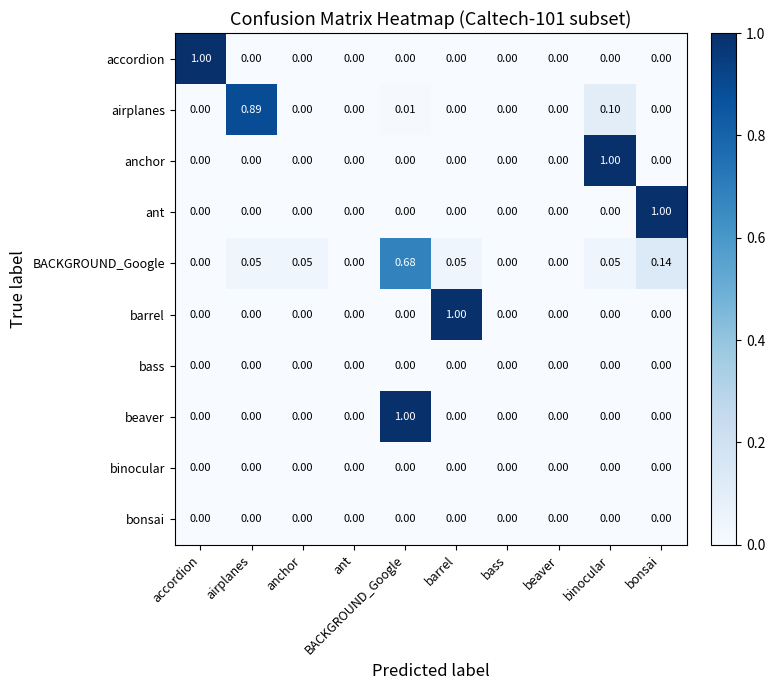

Which series changed the most between airplanes and anchor?

airplanes